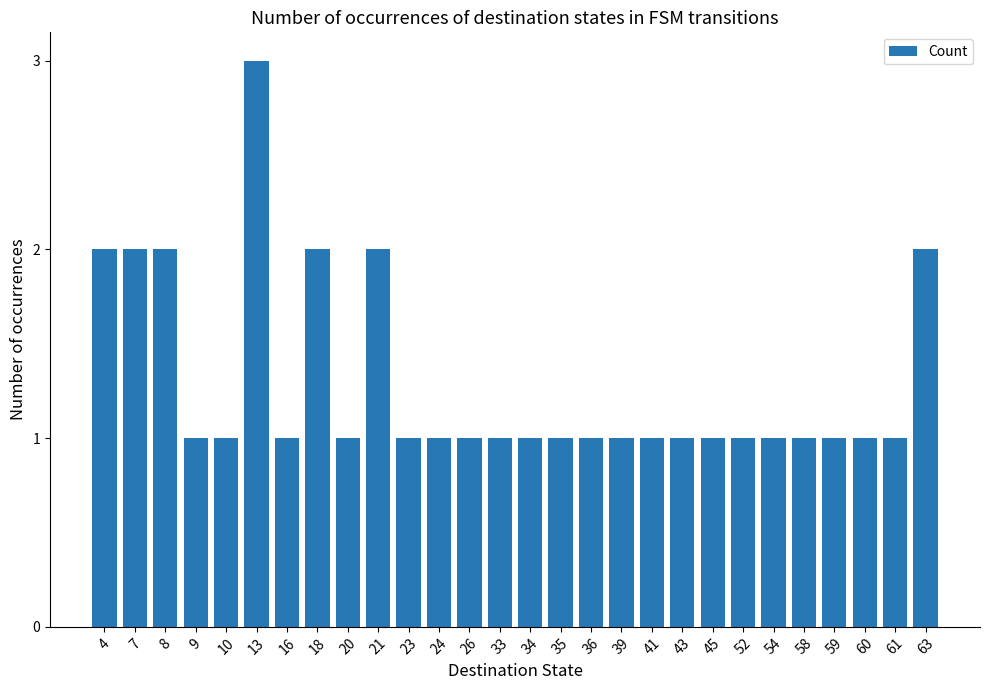

Approximately how many times larger is the value at 34 compared to 20?

1.0